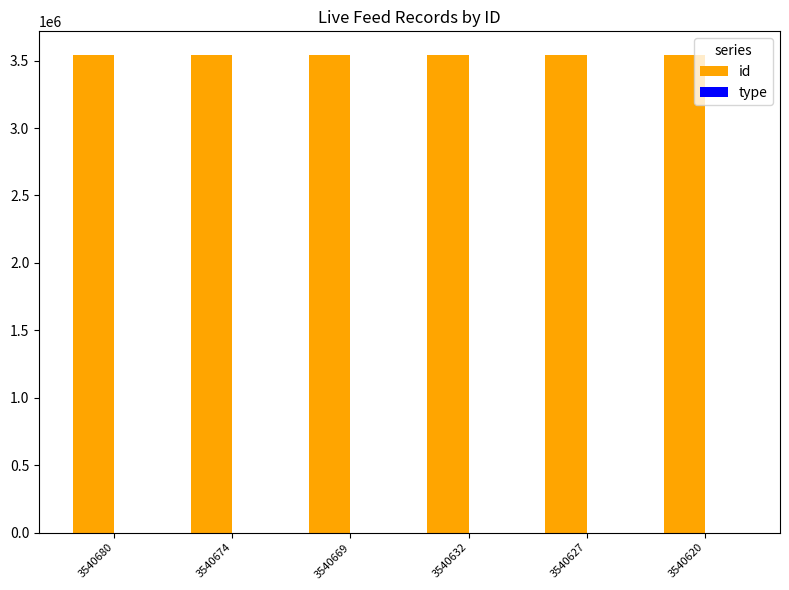

Which series has the largest total across all categories?

id